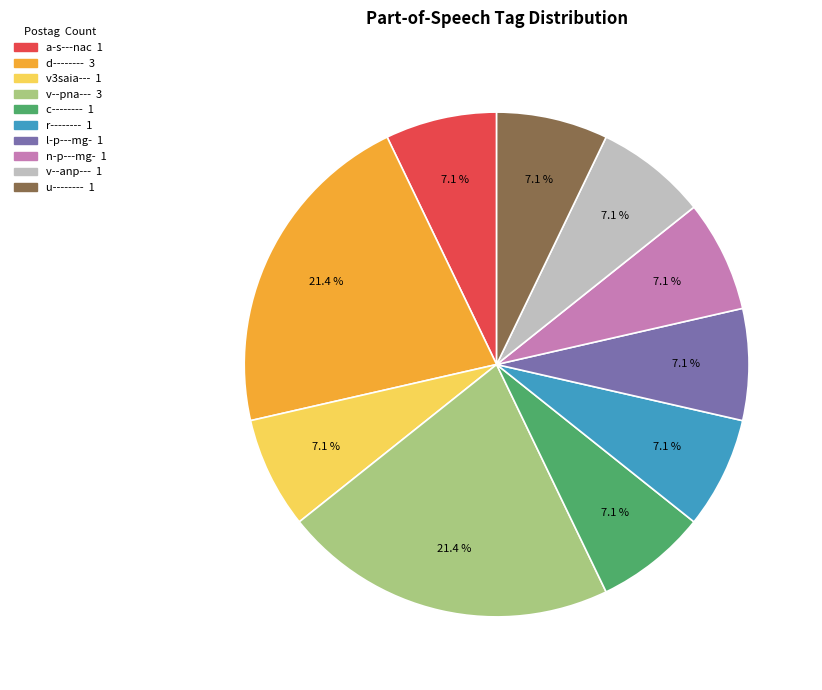

How many segments does this pie chart have?

10